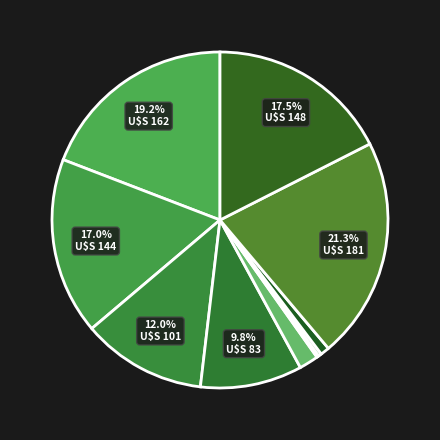

Rank the categories by value from lowest to highest.

WDSP, MXSPD, GUST, VISIB, STP, SLP, DEWP, MIN, TEMP, MAX